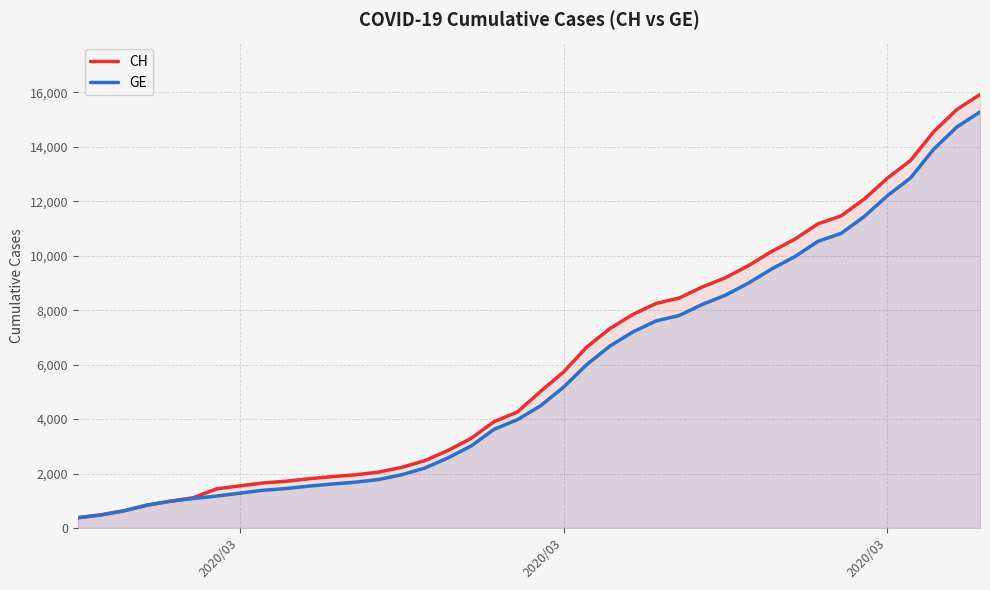

What is the average value of the GE series?

5641